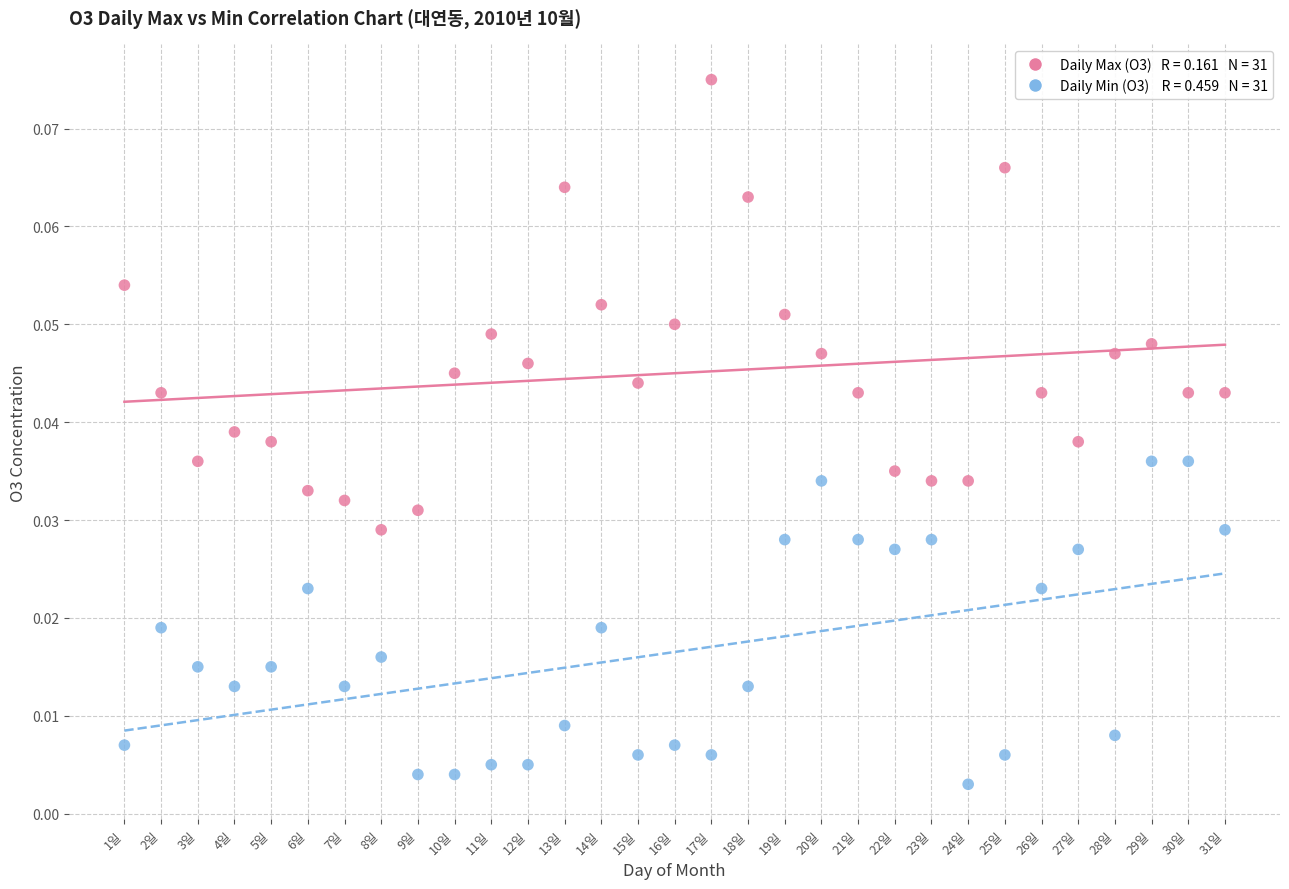

Across all data points, what is the range of X values (max minus min)?

30.0